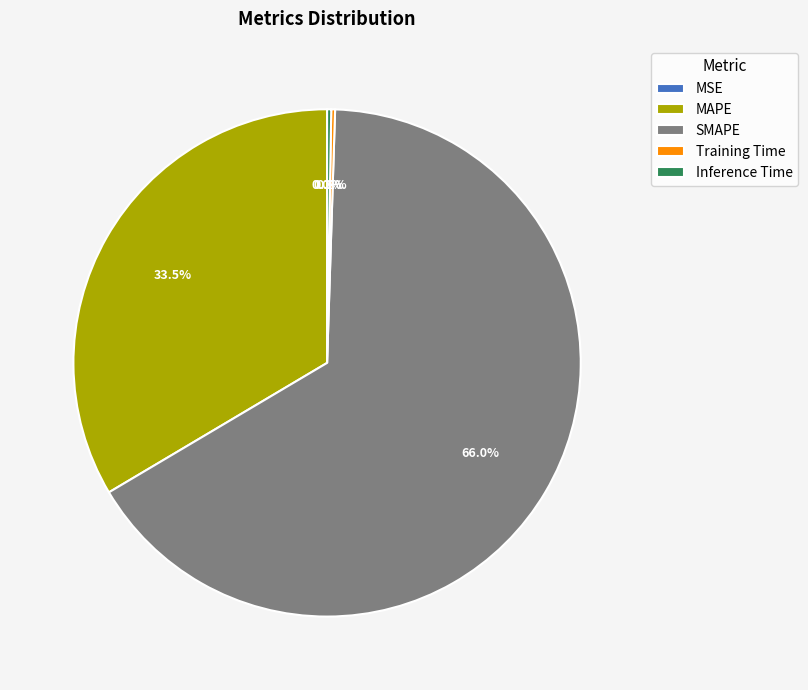

To the nearest percent, what is the difference between the largest and smallest slice percentages?

66%